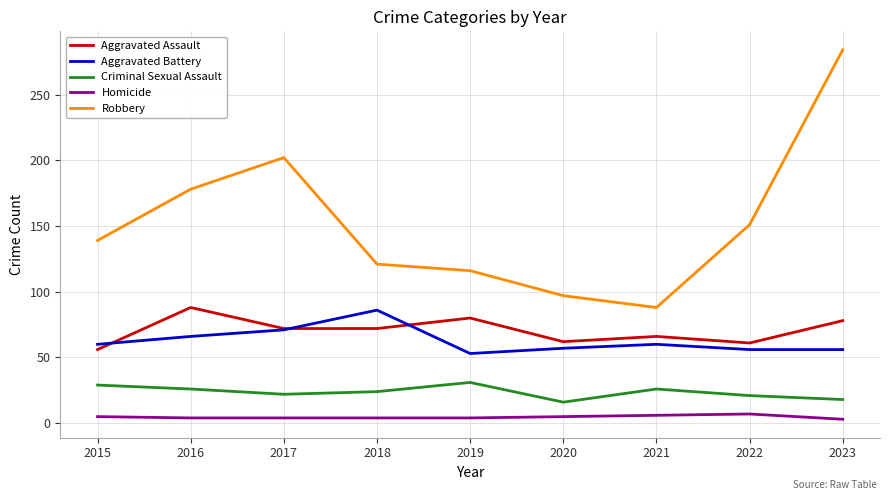

True or false: Robbery has more than 1 points higher than both neighbors.

False